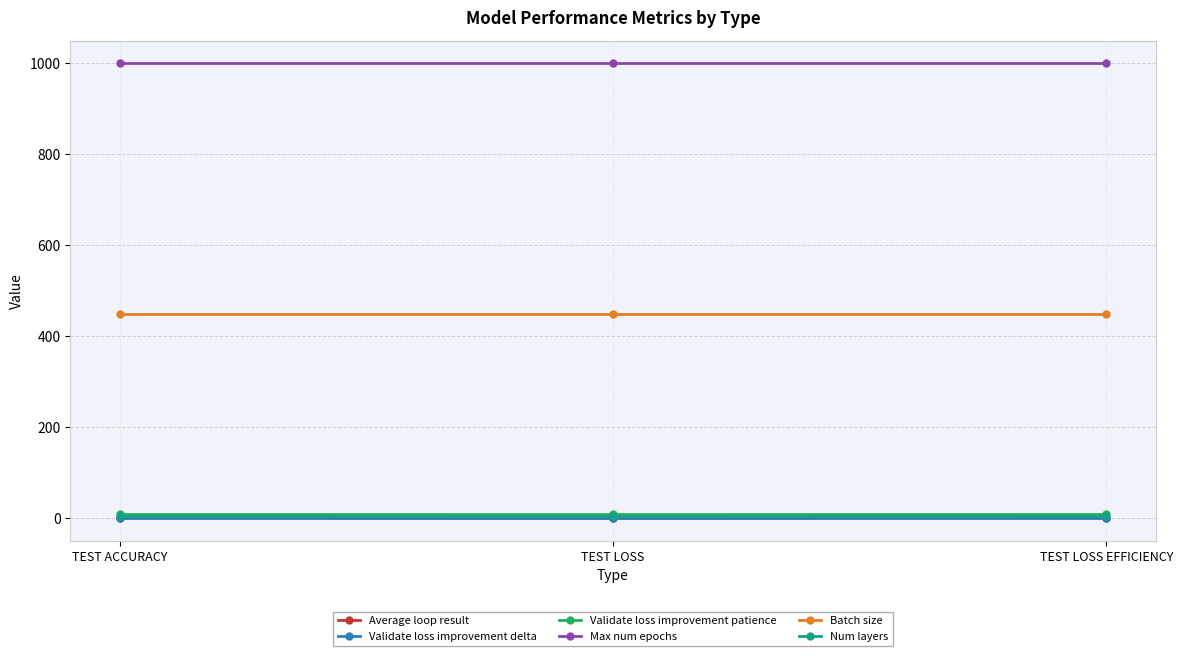

At how many categories does at least one series exceed 350?

3